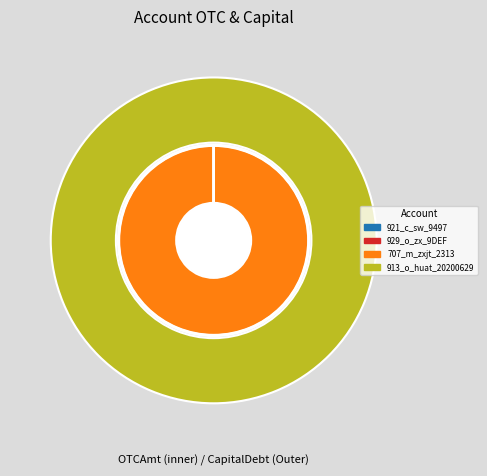

Rank the categories by value from lowest to highest.

921_c_sw_9497, 929_o_zx_9DEF, 913_o_huat_20200629, 707_m_zxjt_2313